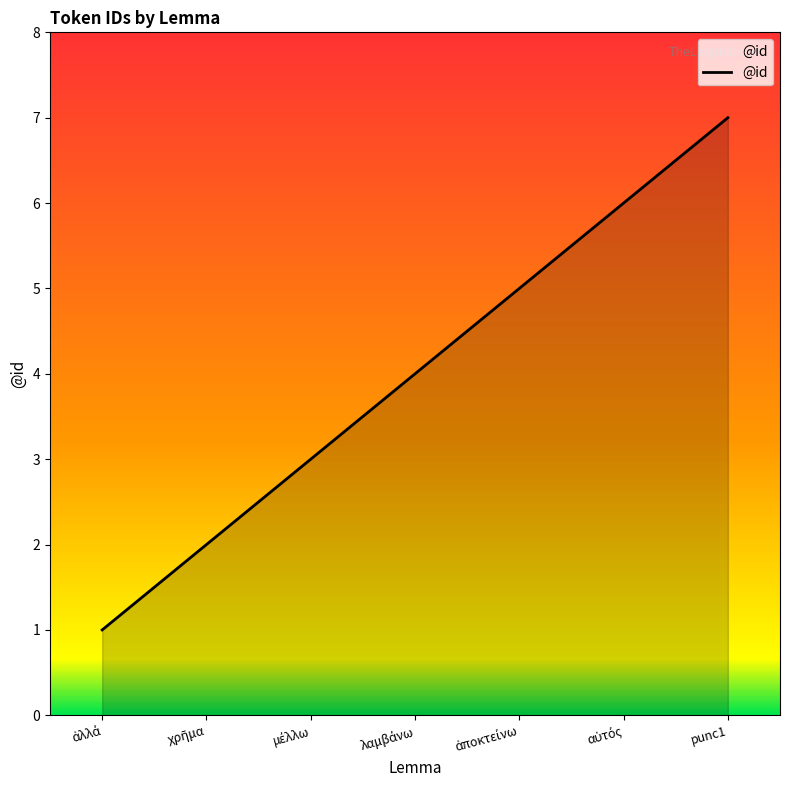

What is the smallest value displayed?

1